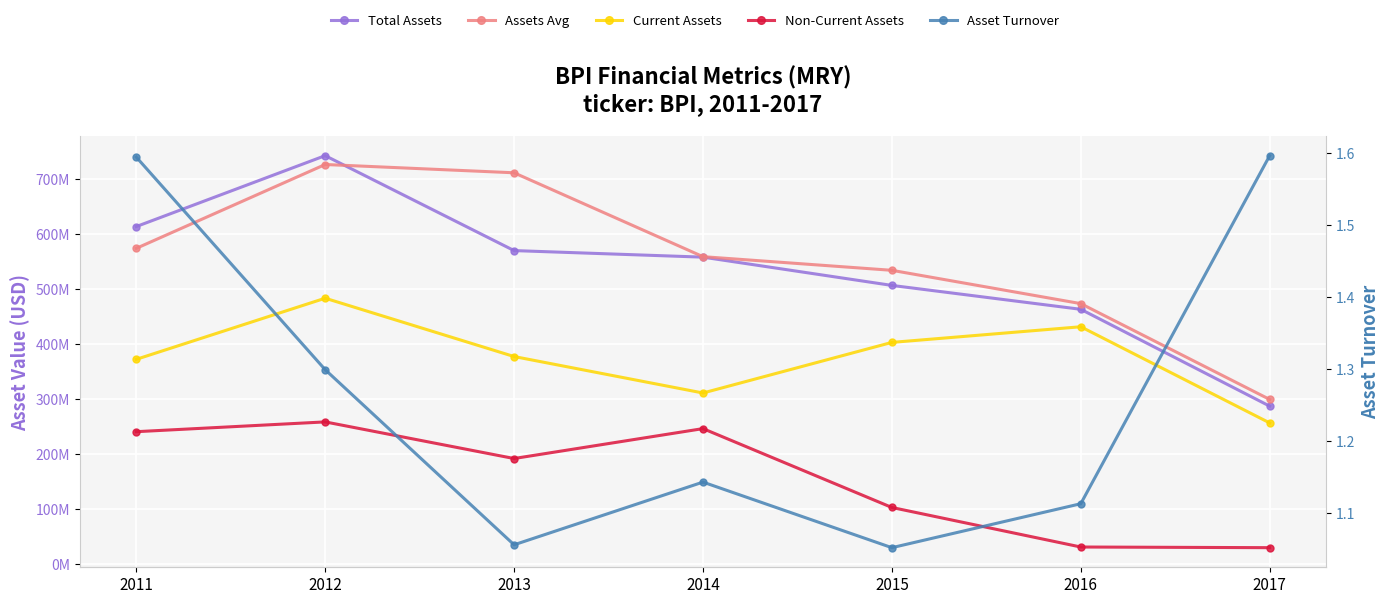

True or false: Non-Current Assets and Asset Turnover intersect in this chart.

False